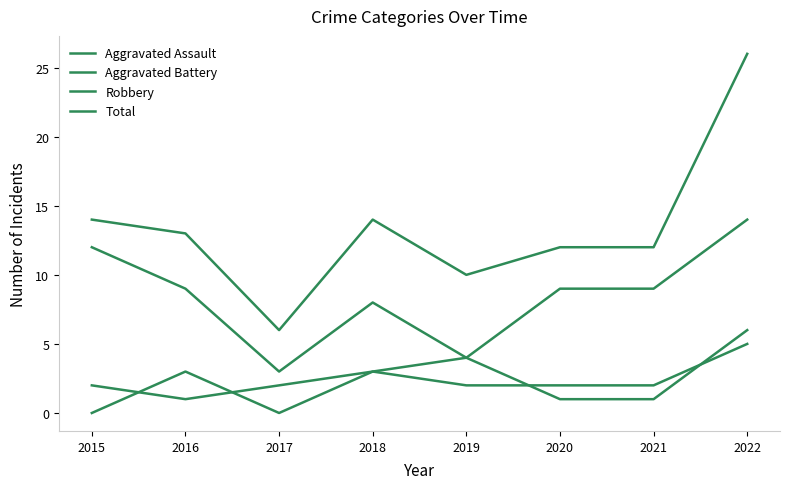

Which series has the largest total across all categories?

Total